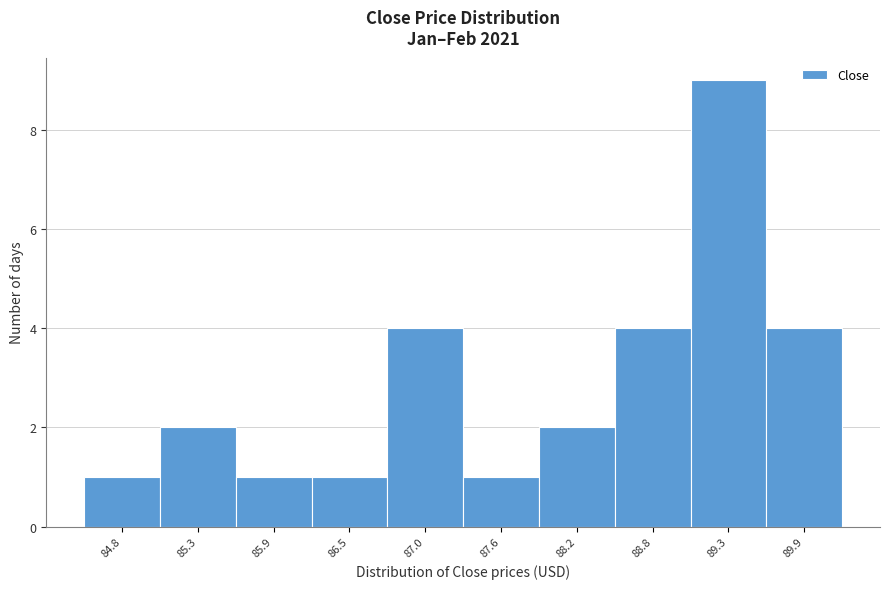

Reading left to right, transcribe all the data shown in this chart.

1	2	1	1	4	1	2	4	9	4